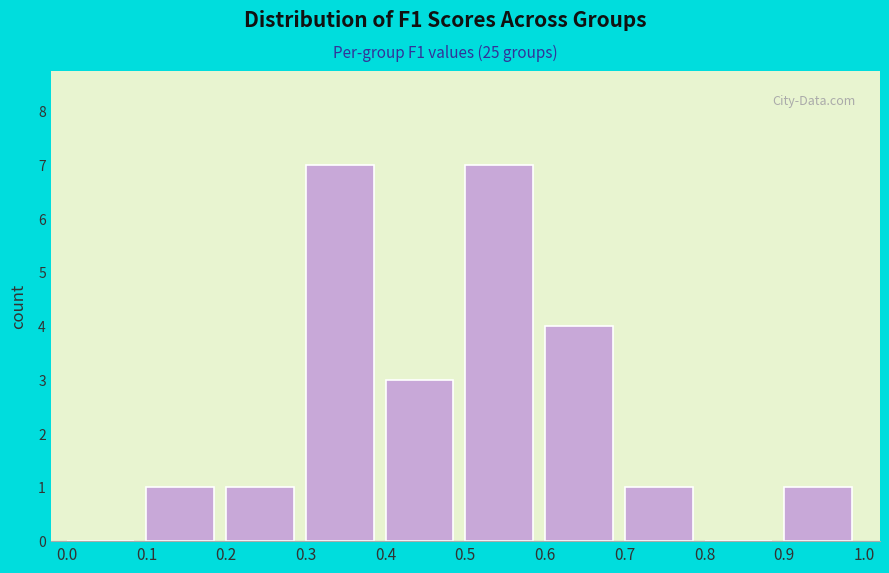

How tall is the bar that spans 0.4 to 0.5 on the x-axis? The values are not printed on the chart, so give them approximately, as read against the axis.

3